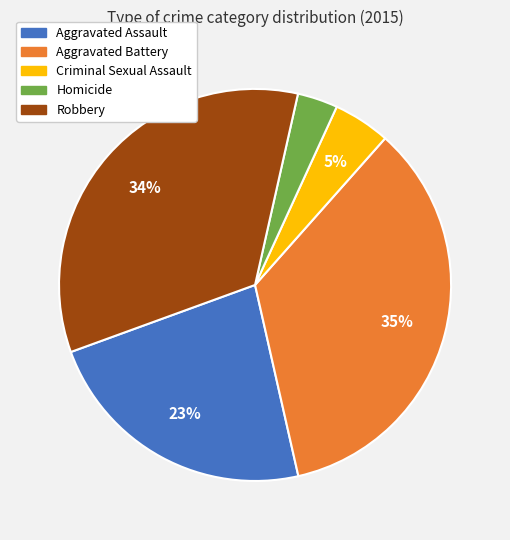

What is the ratio of the value at Robbery to the value at Aggravated Assault?

1.5